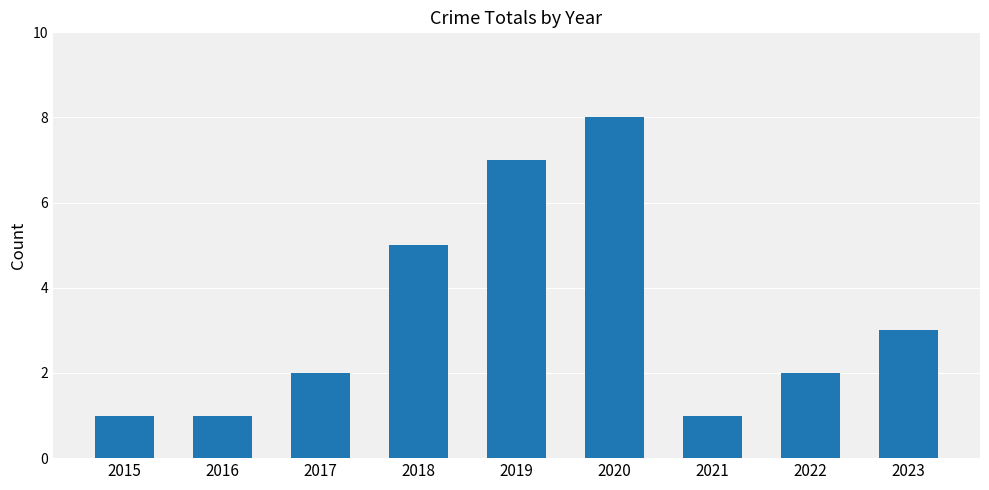

What is the difference between the maximum and minimum values?

7